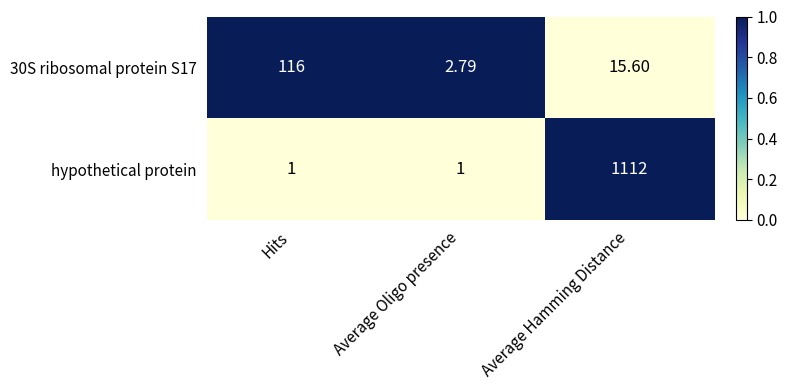

What is the maximum value shown in the chart?

1112.0